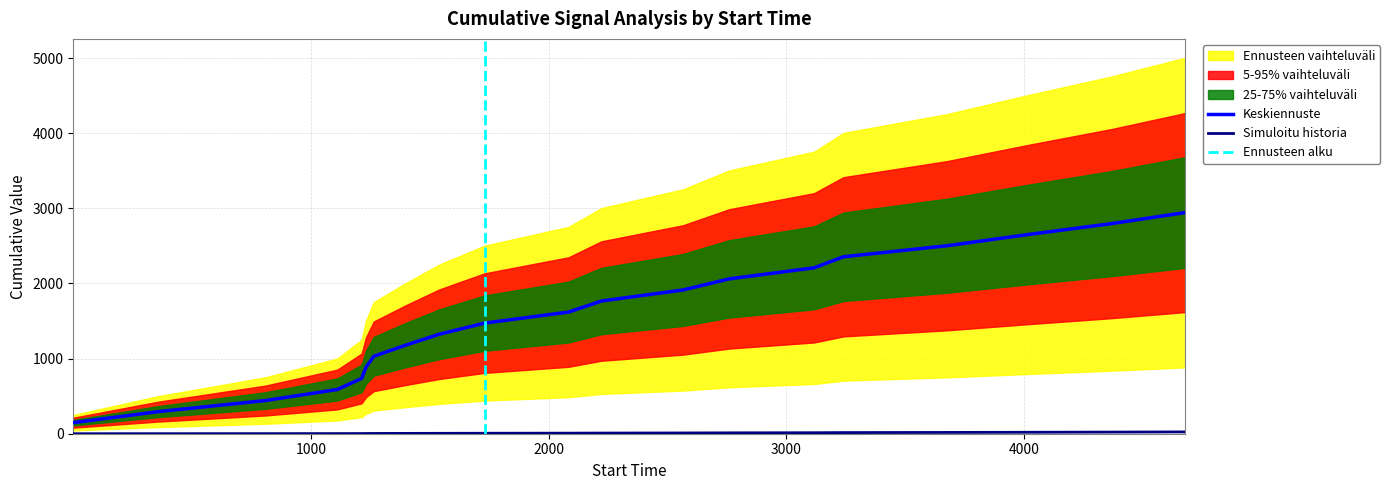

What is the total value across all series at 1541?

1730.7